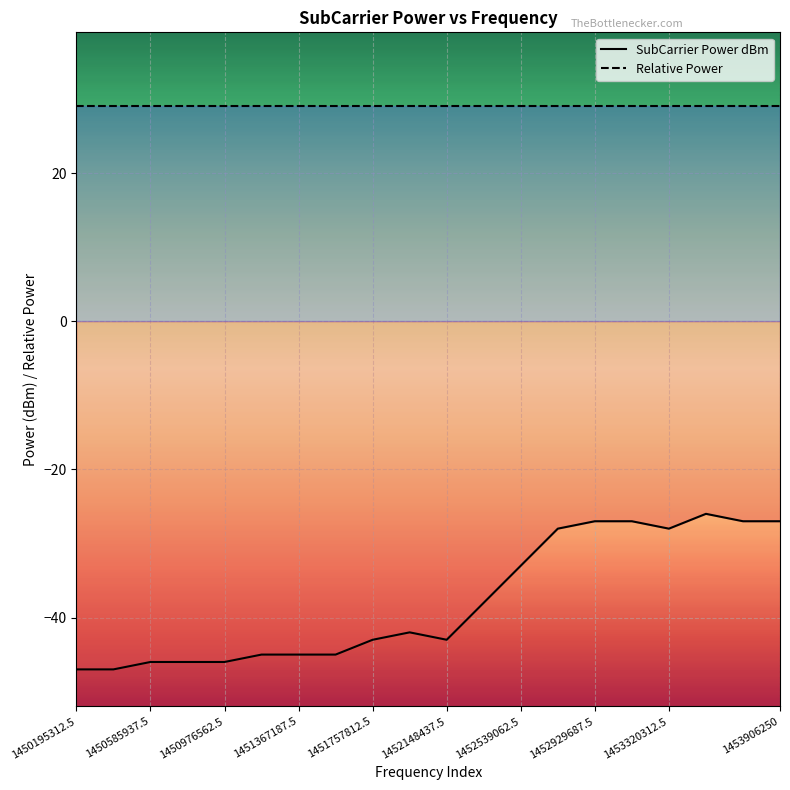

True or false: SubCarrier Power dBm has more than 2 points higher than both neighbors.

False